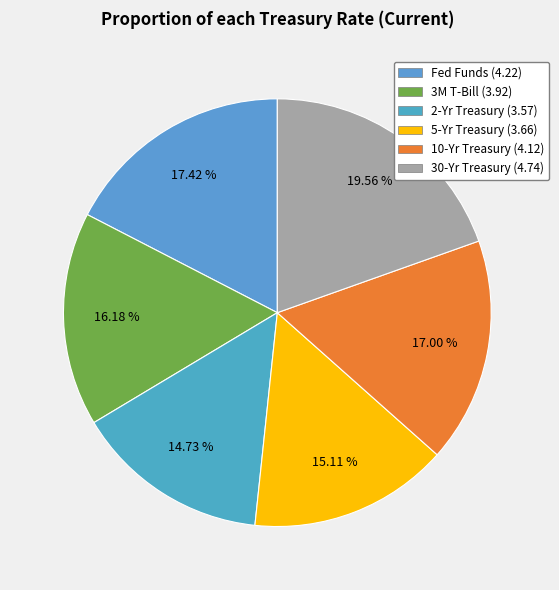

To the nearest percent, what is the difference between the 3M T-Bill and 30-Yr Treasury slice percentages?

3%